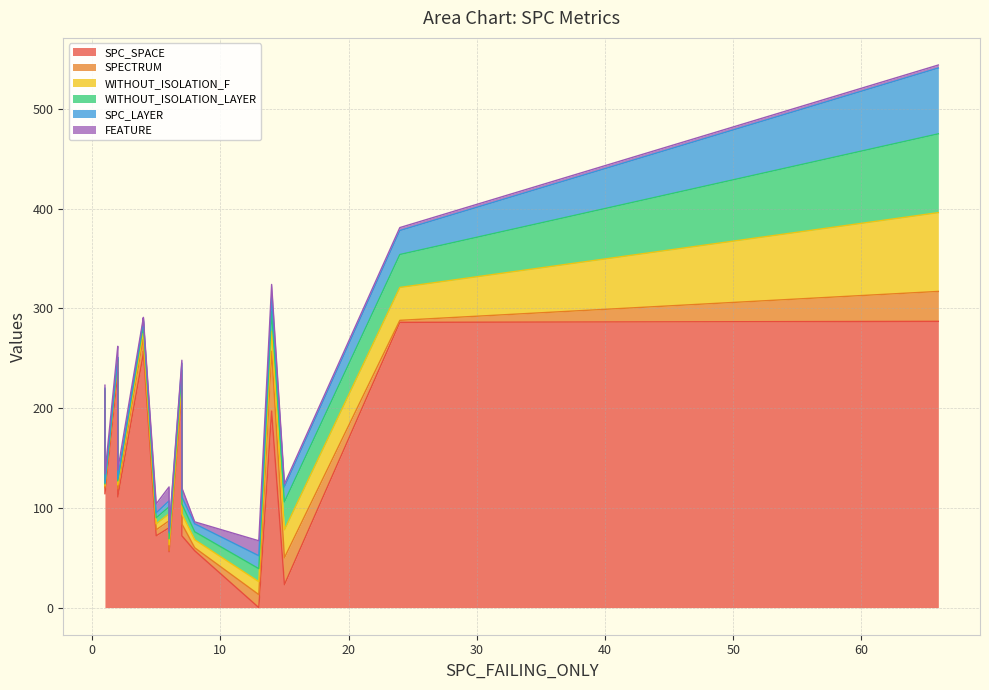

How many lines are shown in the chart?

6